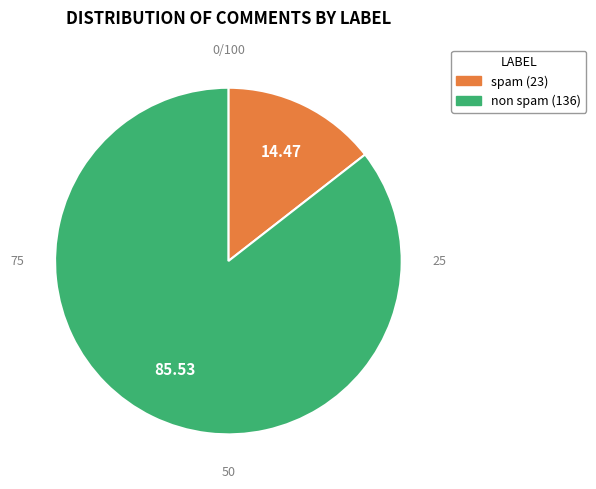

Do spam and non spam together represent more than half of the pie?

Yes